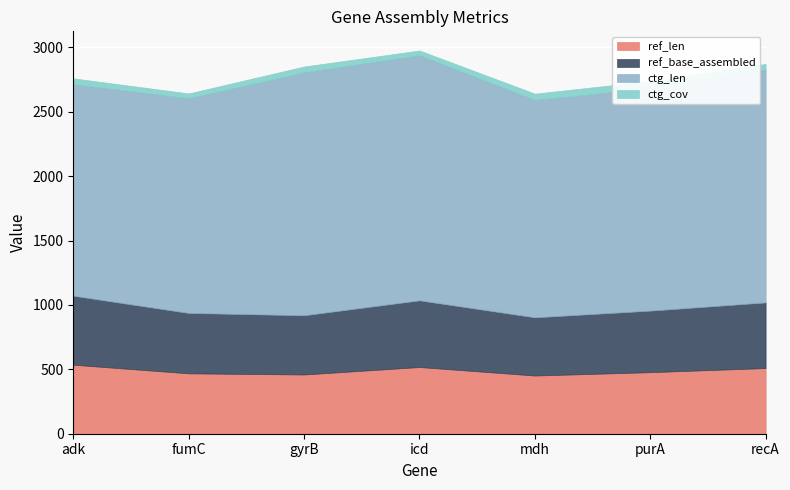

What is the sum of the ref_base_assembled values at purA and recA?

988.0